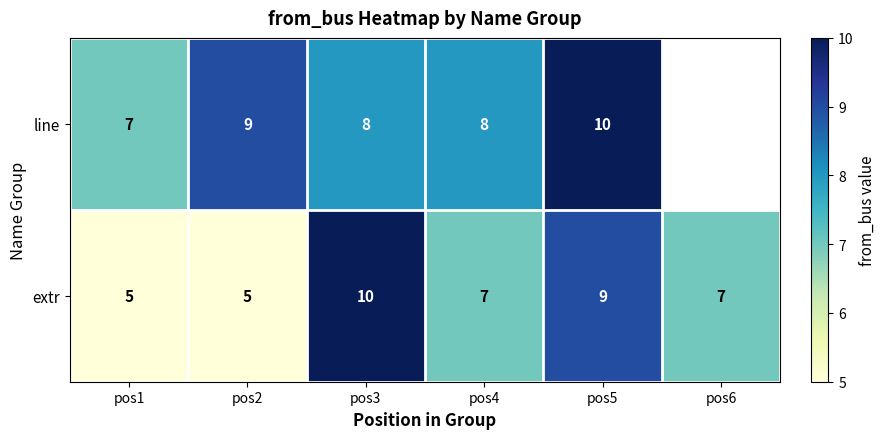

Which has a higher value, pos4 or pos2?

pos2